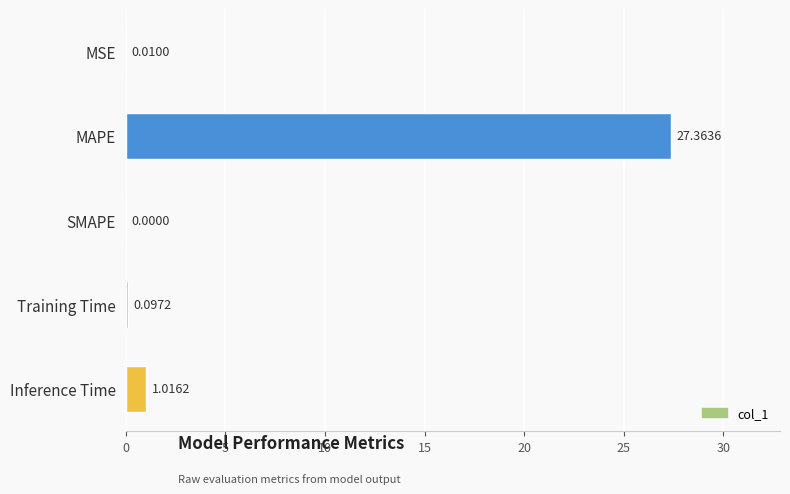

How many data points does each series have?

5